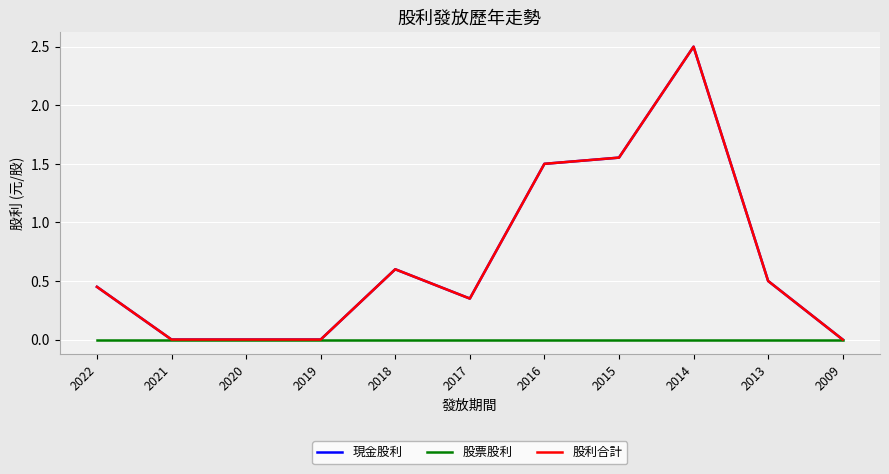

True or false: 股利合計 and 現金股利 intersect in this chart.

False